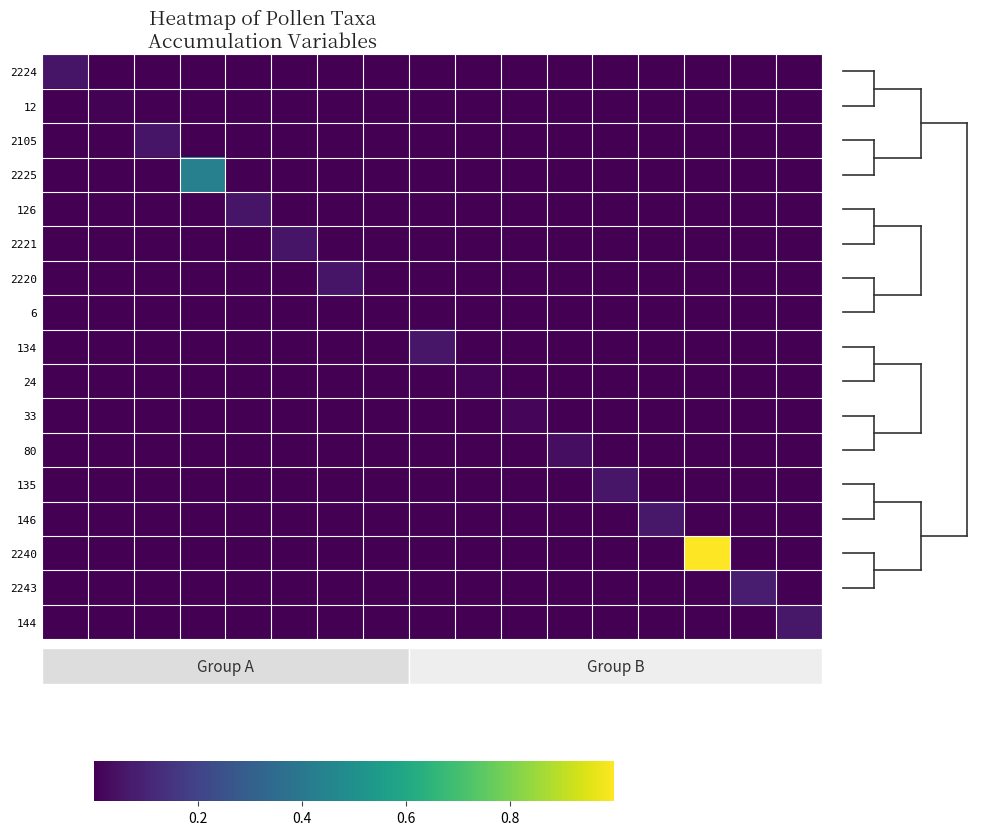

Reading left to right, what are all the values shown in this chart?

2224: 0.1	0.0	0.0	0.0	0.0	0.0	0.0	0.0	0.0	0.0	0.0	0.0	0.0	0.0	0.0	0.0	0.0
12: 0.0	0.0	0.0	0.0	0.0	0.0	0.0	0.0	0.0	0.0	0.0	0.0	0.0	0.0	0.0	0.0	0.0
2105: 0.0	0.0	0.1	0.0	0.0	0.0	0.0	0.0	0.0	0.0	0.0	0.0	0.0	0.0	0.0	0.0	0.0
2225: 0.0	0.0	0.0	0.4	0.0	0.0	0.0	0.0	0.0	0.0	0.0	0.0	0.0	0.0	0.0	0.0	0.0
126: 0.0	0.0	0.0	0.0	0.1	0.0	0.0	0.0	0.0	0.0	0.0	0.0	0.0	0.0	0.0	0.0	0.0
2221: 0.0	0.0	0.0	0.0	0.0	0.1	0.0	0.0	0.0	0.0	0.0	0.0	0.0	0.0	0.0	0.0	0.0
2220: 0.0	0.0	0.0	0.0	0.0	0.0	0.1	0.0	0.0	0.0	0.0	0.0	0.0	0.0	0.0	0.0	0.0
6: 0.0	0.0	0.0	0.0	0.0	0.0	0.0	0.0	0.0	0.0	0.0	0.0	0.0	0.0	0.0	0.0	0.0
134: 0.0	0.0	0.0	0.0	0.0	0.0	0.0	0.0	0.1	0.0	0.0	0.0	0.0	0.0	0.0	0.0	0.0
24: 0.0	0.0	0.0	0.0	0.0	0.0	0.0	0.0	0.0	0.0	0.0	0.0	0.0	0.0	0.0	0.0	0.0
33: 0.0	0.0	0.0	0.0	0.0	0.0	0.0	0.0	0.0	0.0	0.0	0.0	0.0	0.0	0.0	0.0	0.0
80: 0.0	0.0	0.0	0.0	0.0	0.0	0.0	0.0	0.0	0.0	0.0	0.0	0.0	0.0	0.0	0.0	0.0
135: 0.0	0.0	0.0	0.0	0.0	0.0	0.0	0.0	0.0	0.0	0.0	0.0	0.1	0.0	0.0	0.0	0.0
146: 0.0	0.0	0.0	0.0	0.0	0.0	0.0	0.0	0.0	0.0	0.0	0.0	0.0	0.1	0.0	0.0	0.0
2240: 0.0	0.0	0.0	0.0	0.0	0.0	0.0	0.0	0.0	0.0	0.0	0.0	0.0	0.0	1.0	0.0	0.0
2243: 0.0	0.0	0.0	0.0	0.0	0.0	0.0	0.0	0.0	0.0	0.0	0.0	0.0	0.0	0.0	0.1	0.0
144: 0.0	0.0	0.0	0.0	0.0	0.0	0.0	0.0	0.0	0.0	0.0	0.0	0.0	0.0	0.0	0.0	0.1